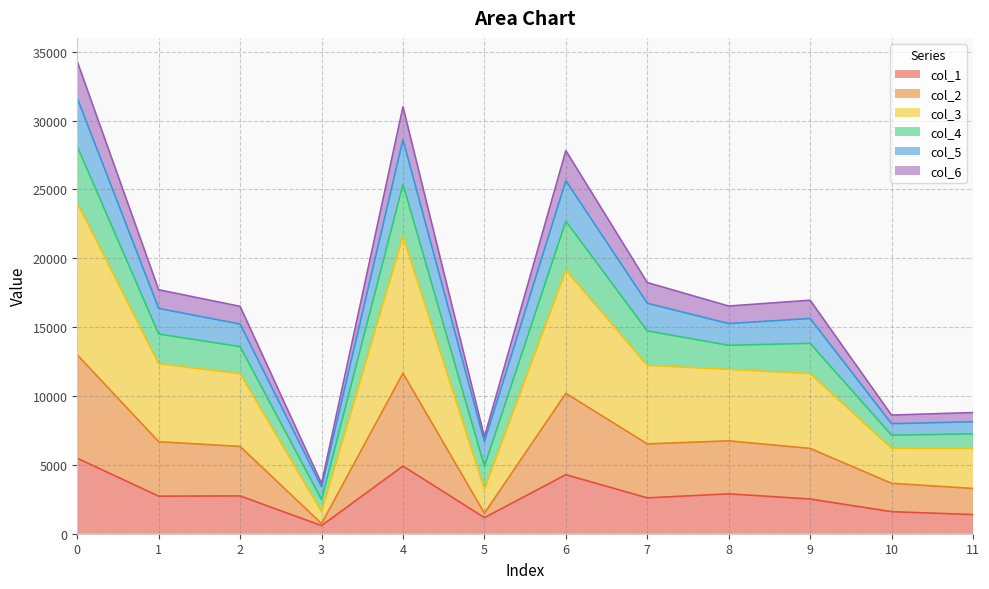

True or false: col_6 has a value of 3387 at 1.

False